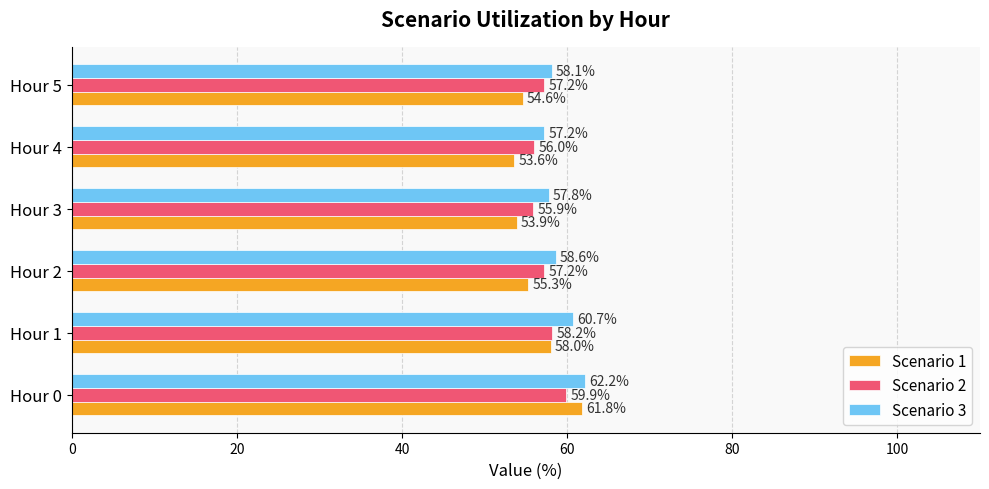

Which series has the largest total across all categories?

Scenario 3